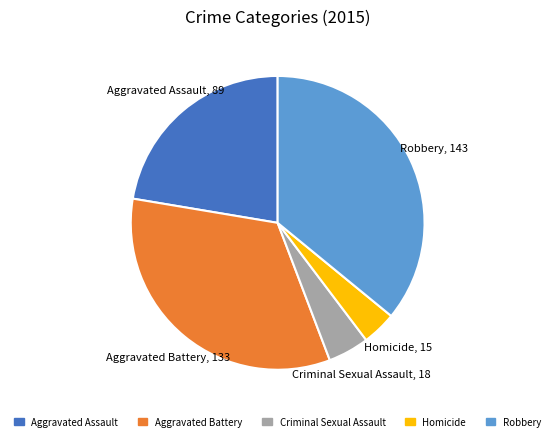

Is there any slice that represents more than half of the pie?

No